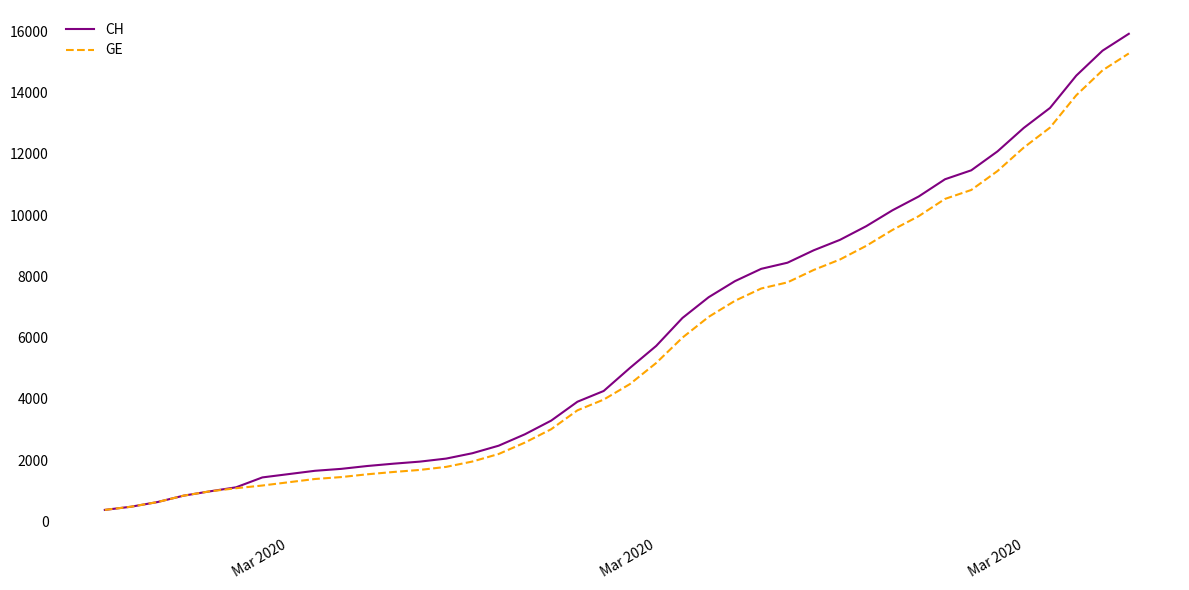

List the series in order of their peak value, lowest first.

GE, CH